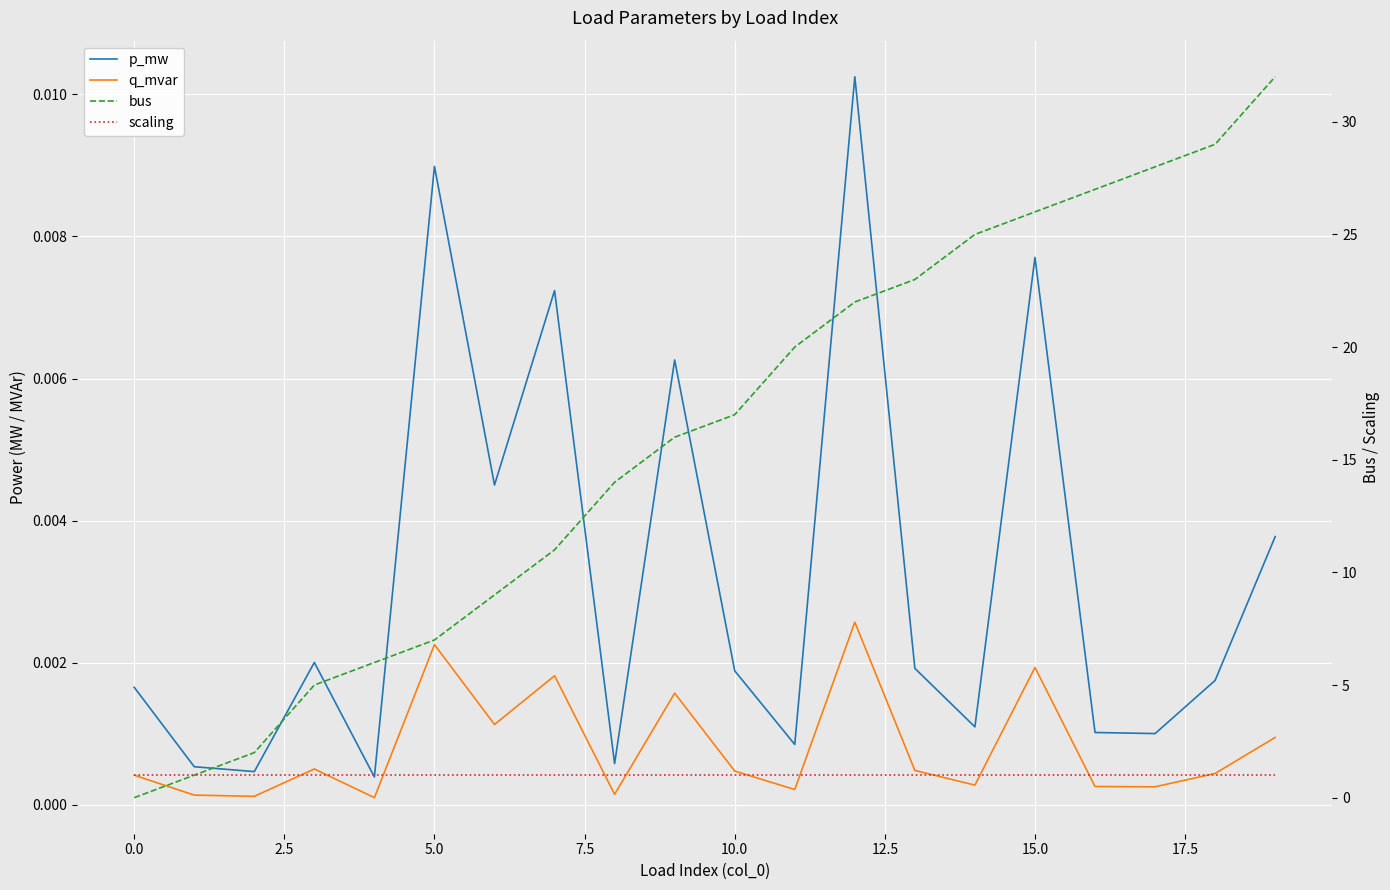

At how many categories does at least one series exceed 21?

8